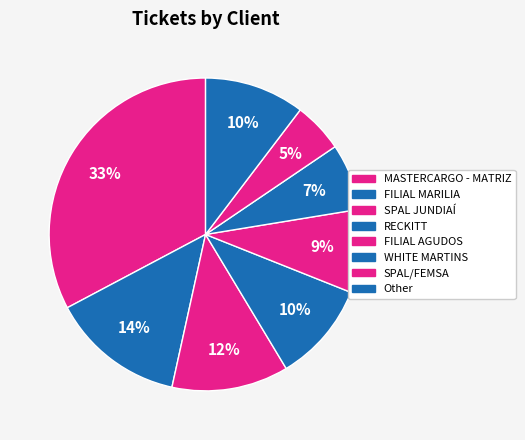

How many segments does this pie chart have?

8